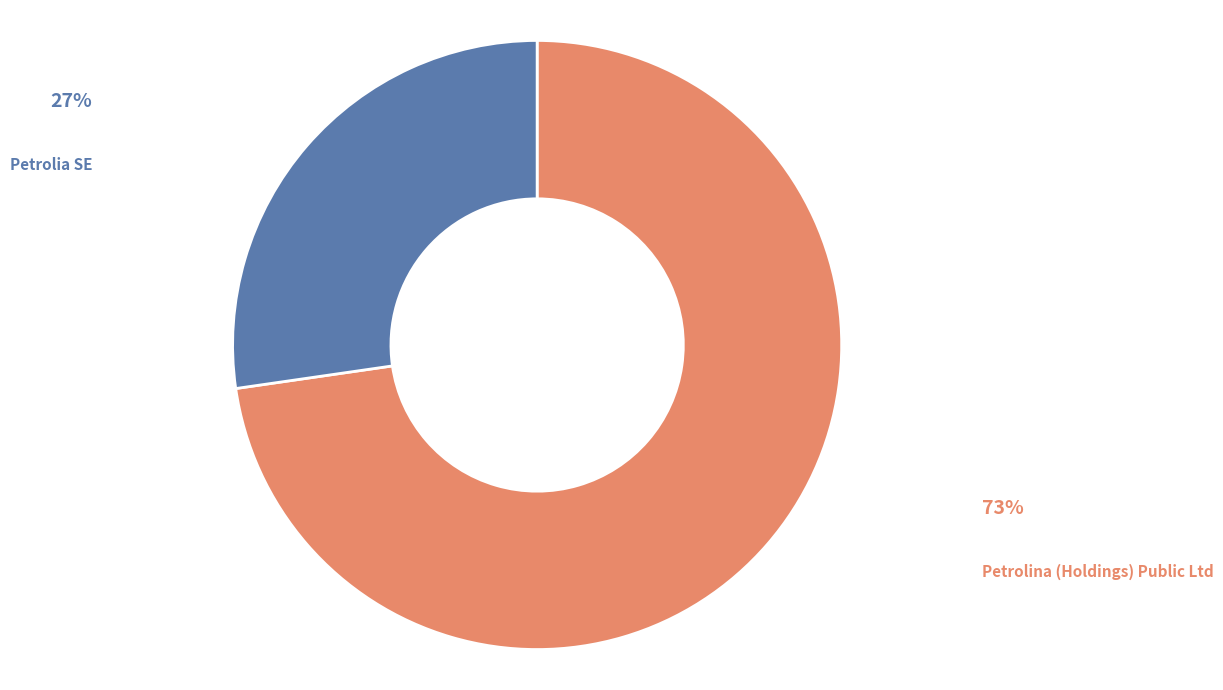

What is the largest slice in the pie chart?

Petrolina (Holdings) Public Ltd